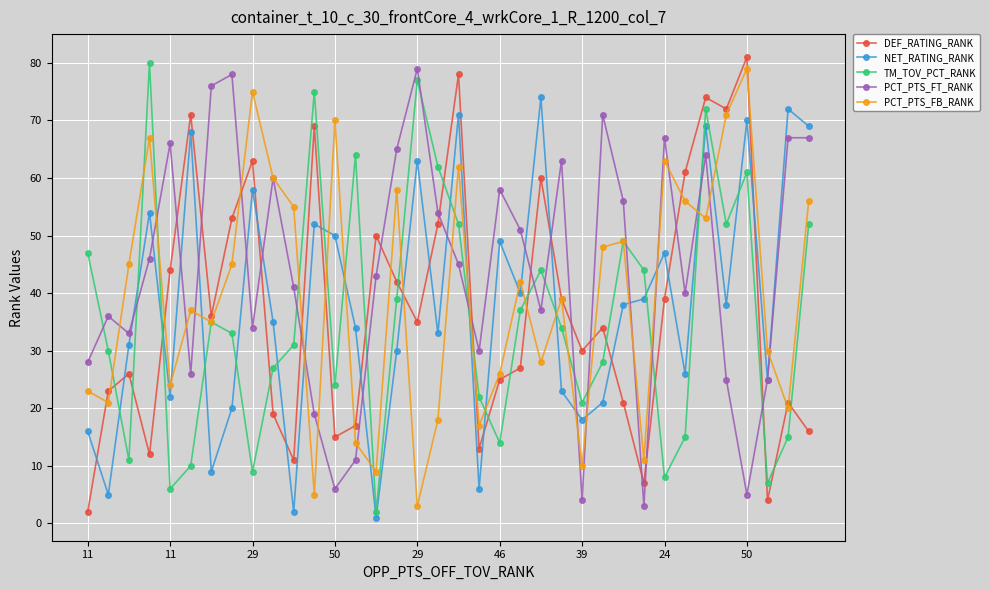

Which series has the largest range (max minus min)?

DEF_RATING_RANK